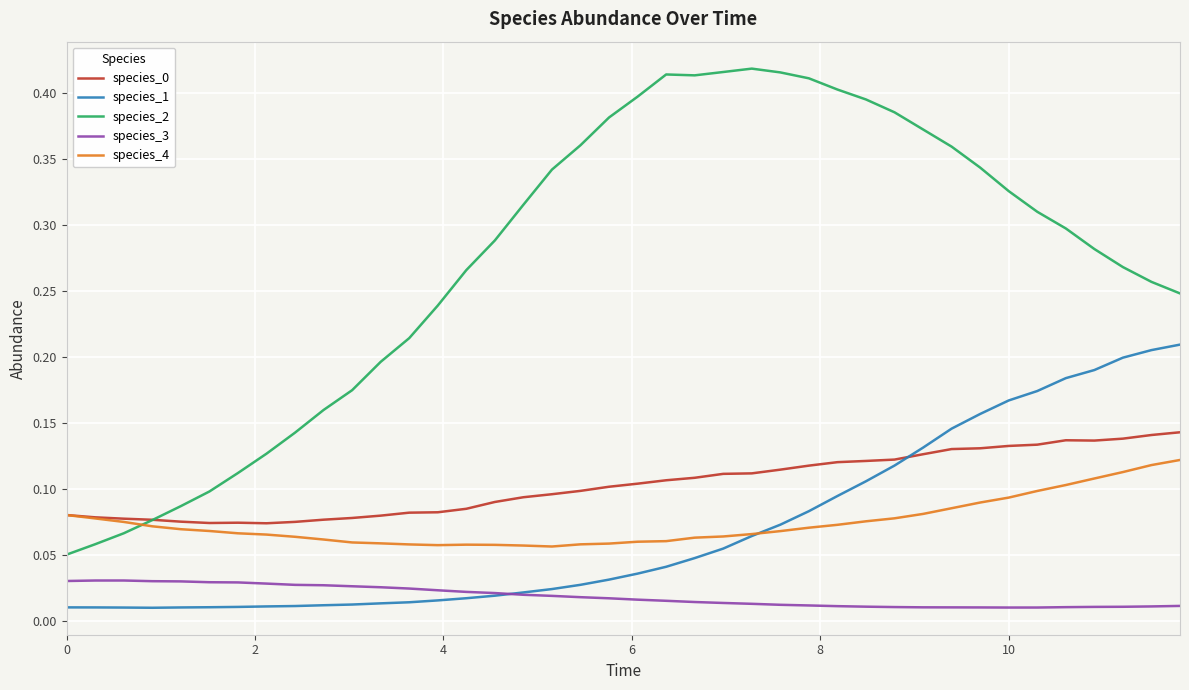

True or false: species_3 and species_0 cross at least once.

False